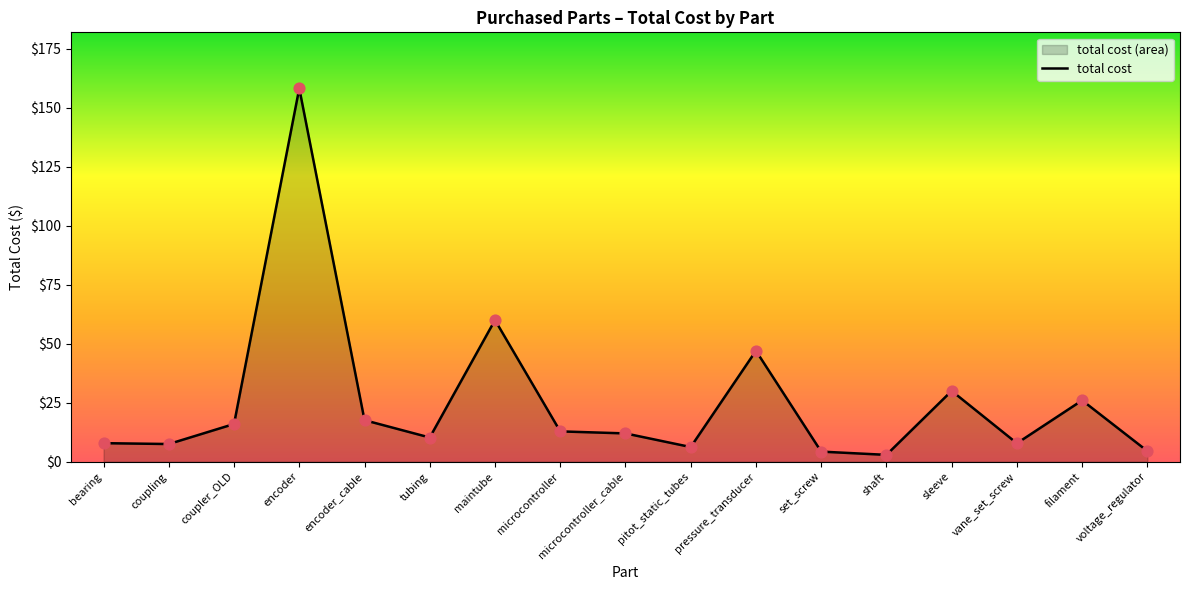

What is the ratio of the value at coupler_OLD to the value at encoder_cable?

0.9